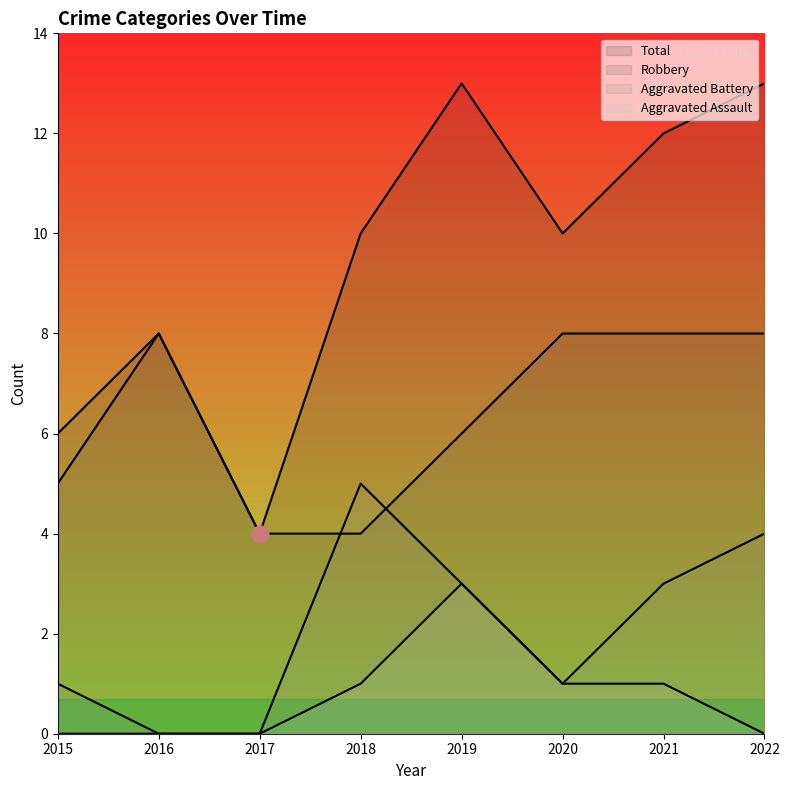

Count the number of categories in the chart.

8